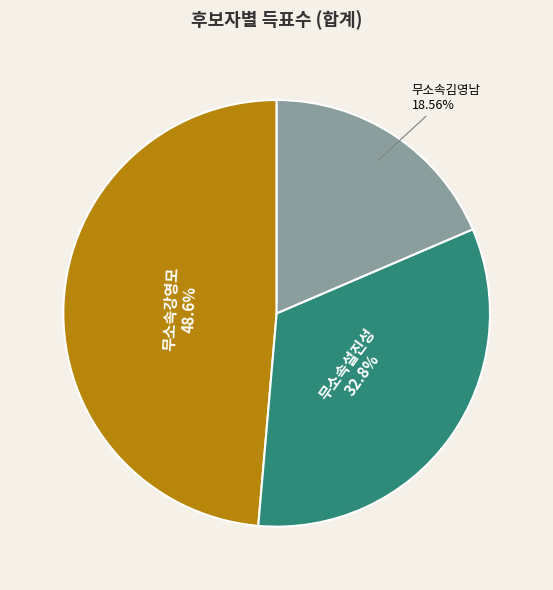

Is 무소속김영남 the majority of the pie?

No